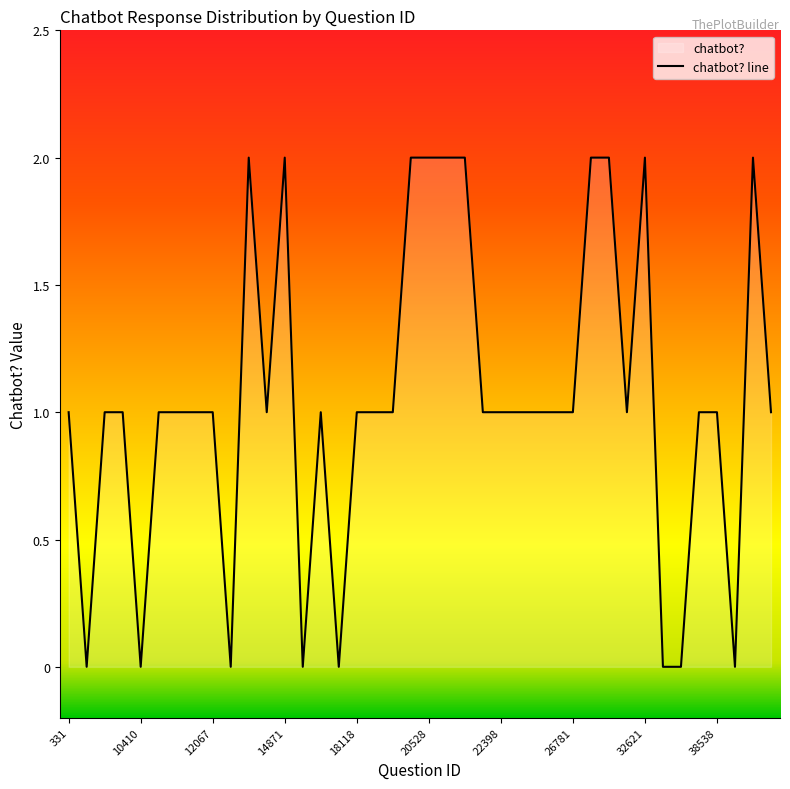

At which label does the data first exceed 1?

14483